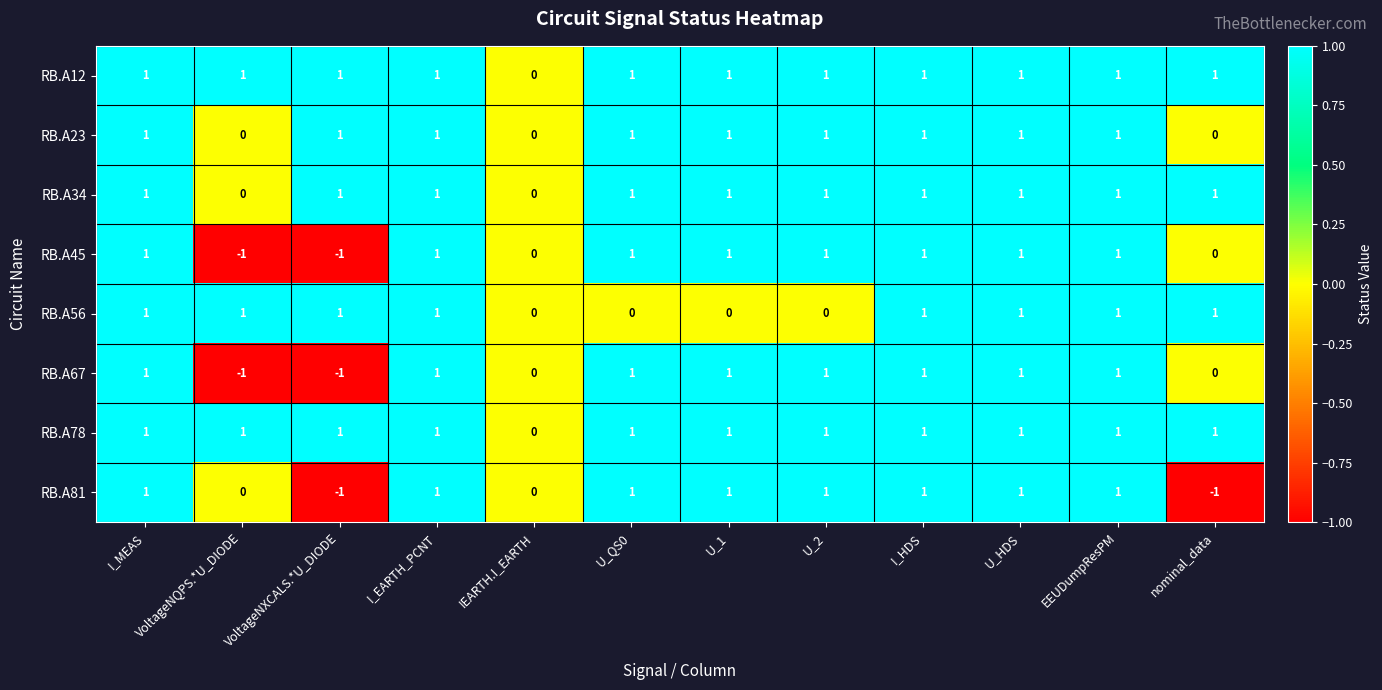

Is the value of RB.A67 at U_HDS greater than the value of RB.A81 at IEARTH.I_EARTH?

Yes